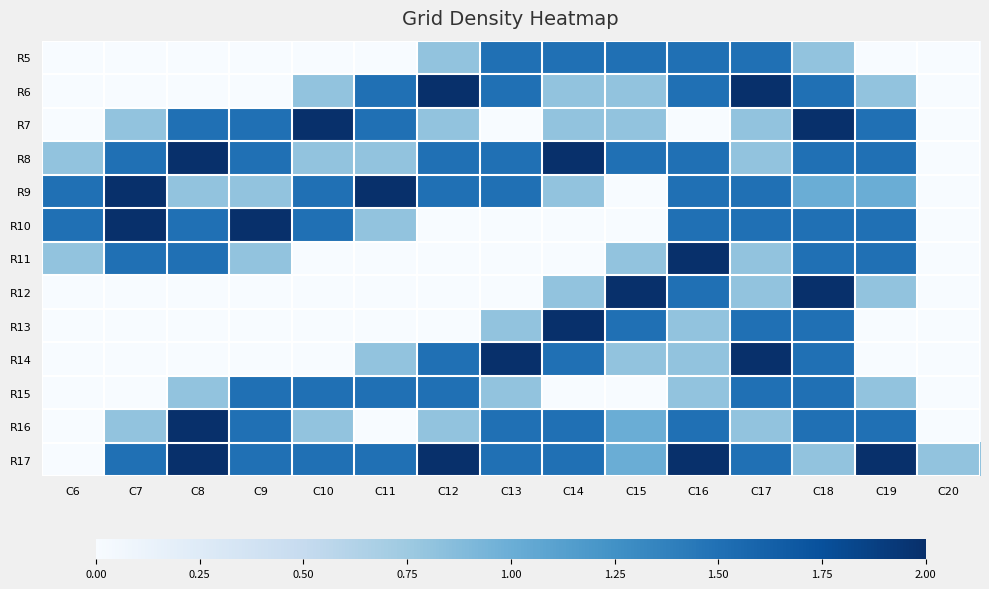

At C7, list the series in order from largest to smallest.

R9, R10, R8, R11, R17, R7, R16, R5, R6, R12, R13, R14, R15